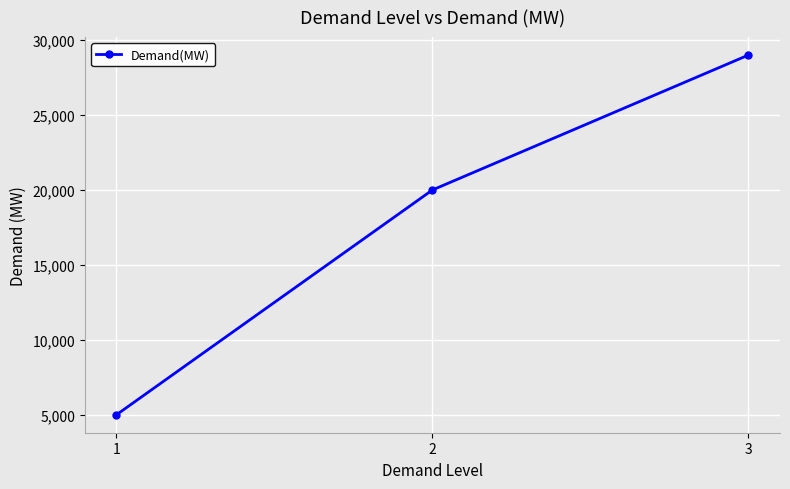

Reading left to right, transcribe all the data shown in this chart.

1=5000	2=20000	3=29000